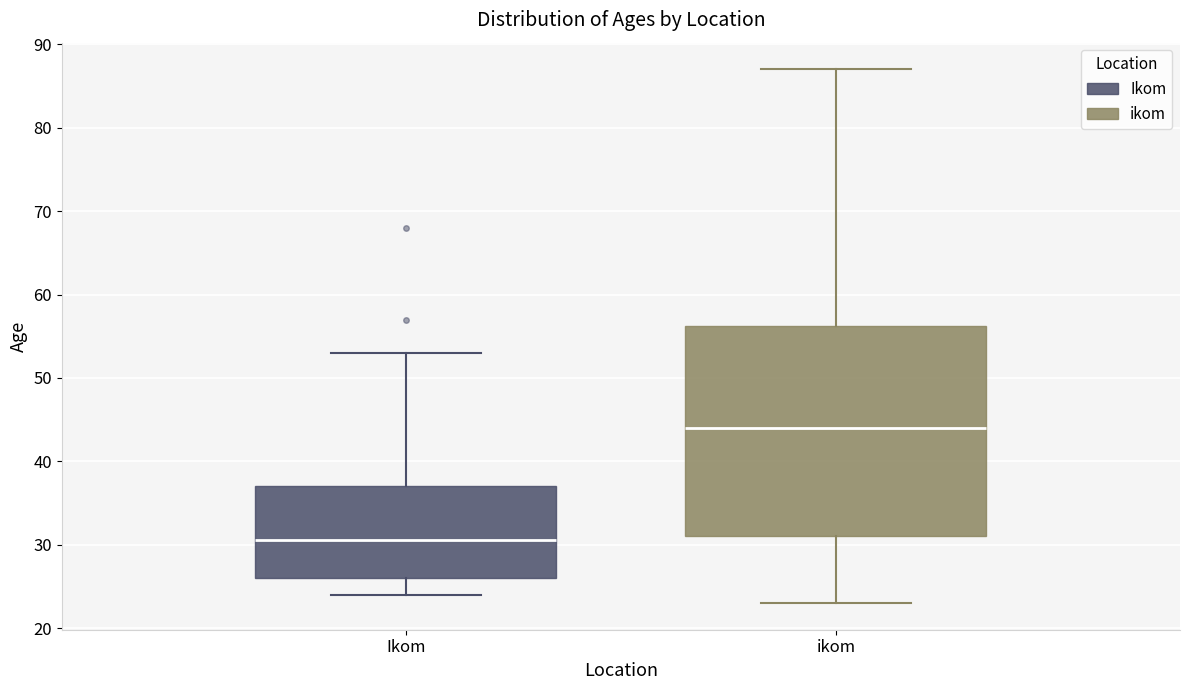

Which box is the tallest, from its lower edge to its upper edge?

ikom